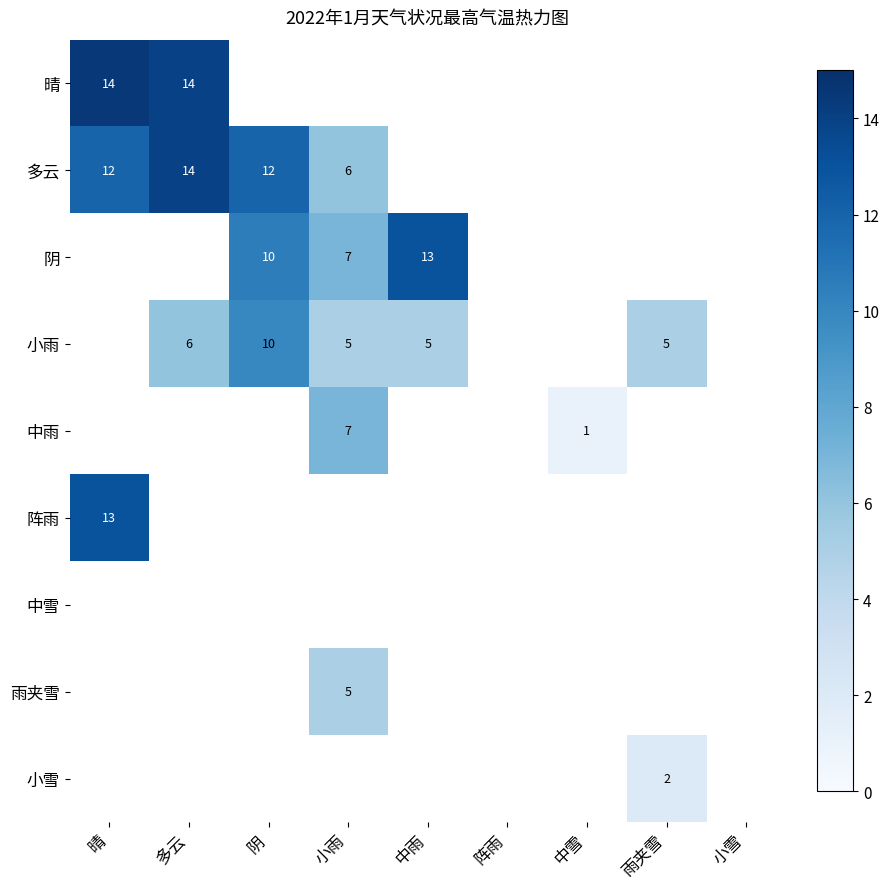

At how many categories does at least one series exceed 4?

6